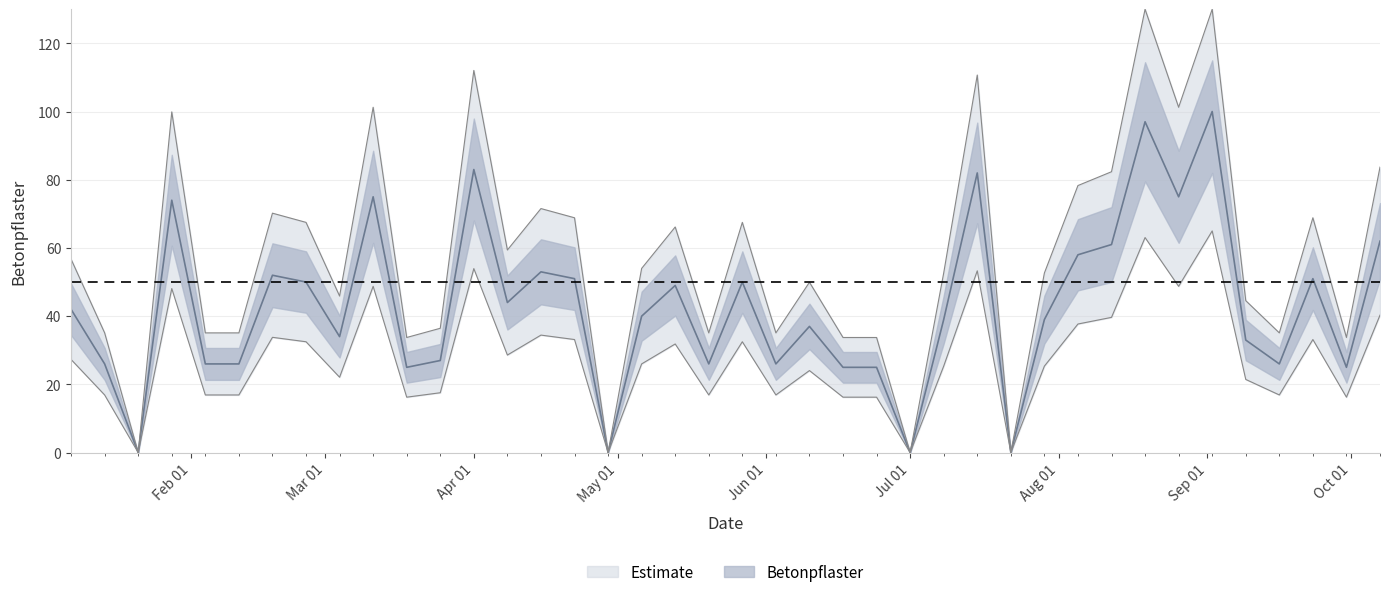

Which category has the lowest value across all series?

2018-01-21